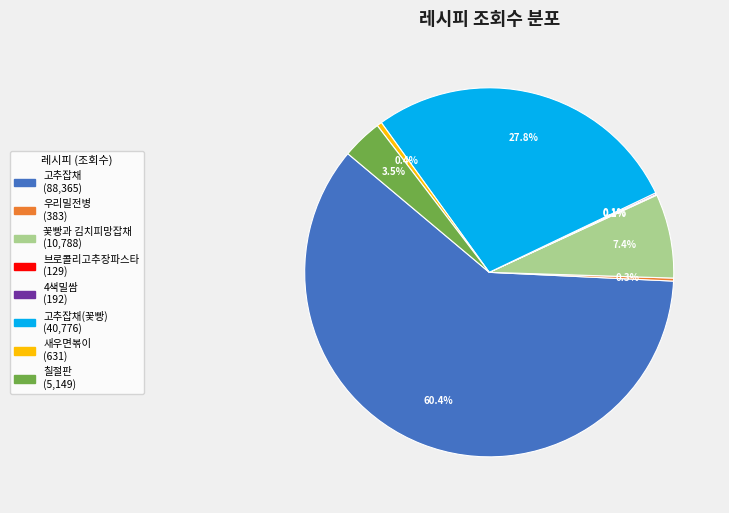

Is there a majority slice in this chart?

Yes